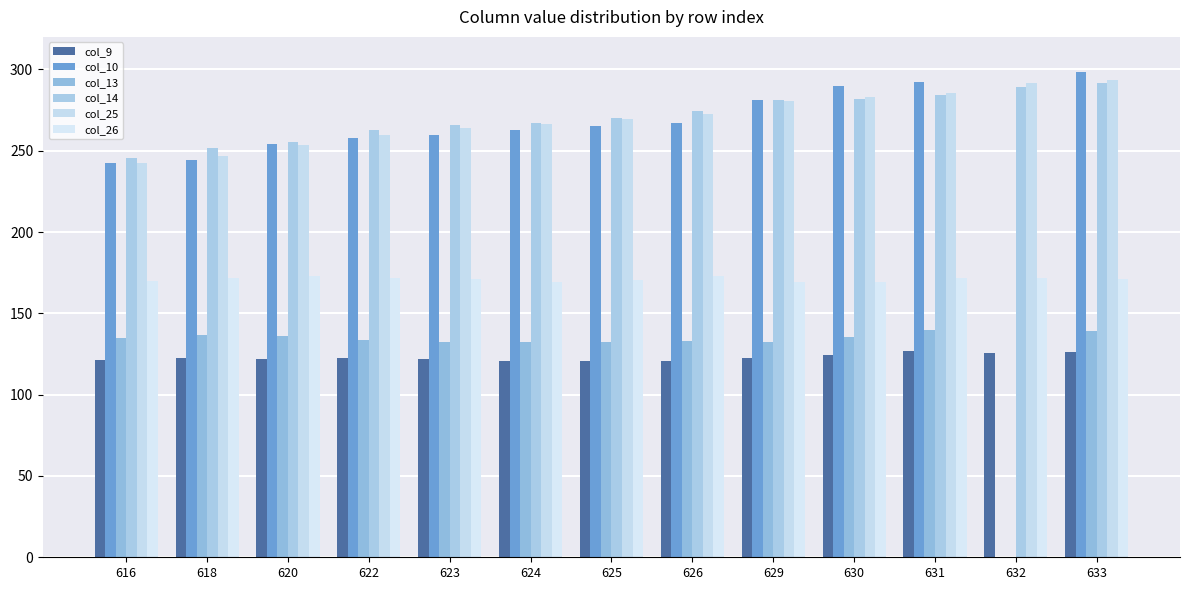

Are the bars grouped side by side (vs. stacked)?

Yes